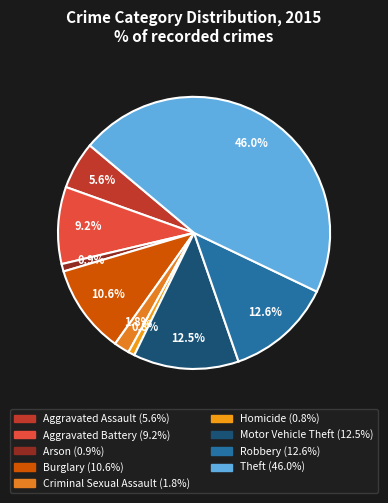

The Theft slice represents 46% of the pie. True or false?

True